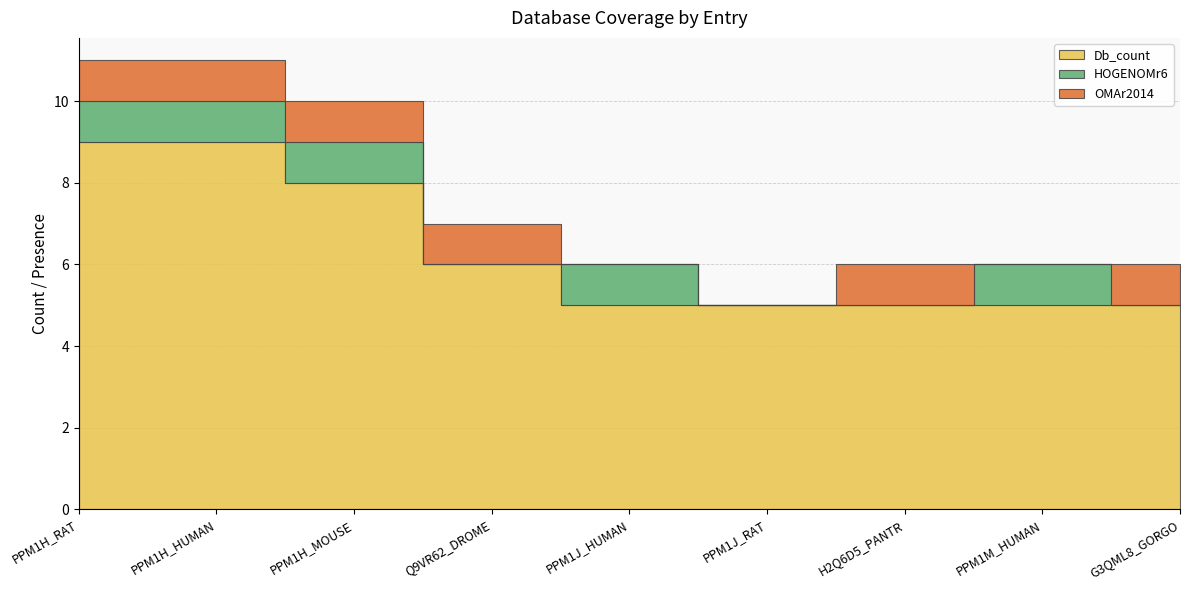

What are all the series names shown in the legend?

Db_count, HOGENOMr6, OMAr2014